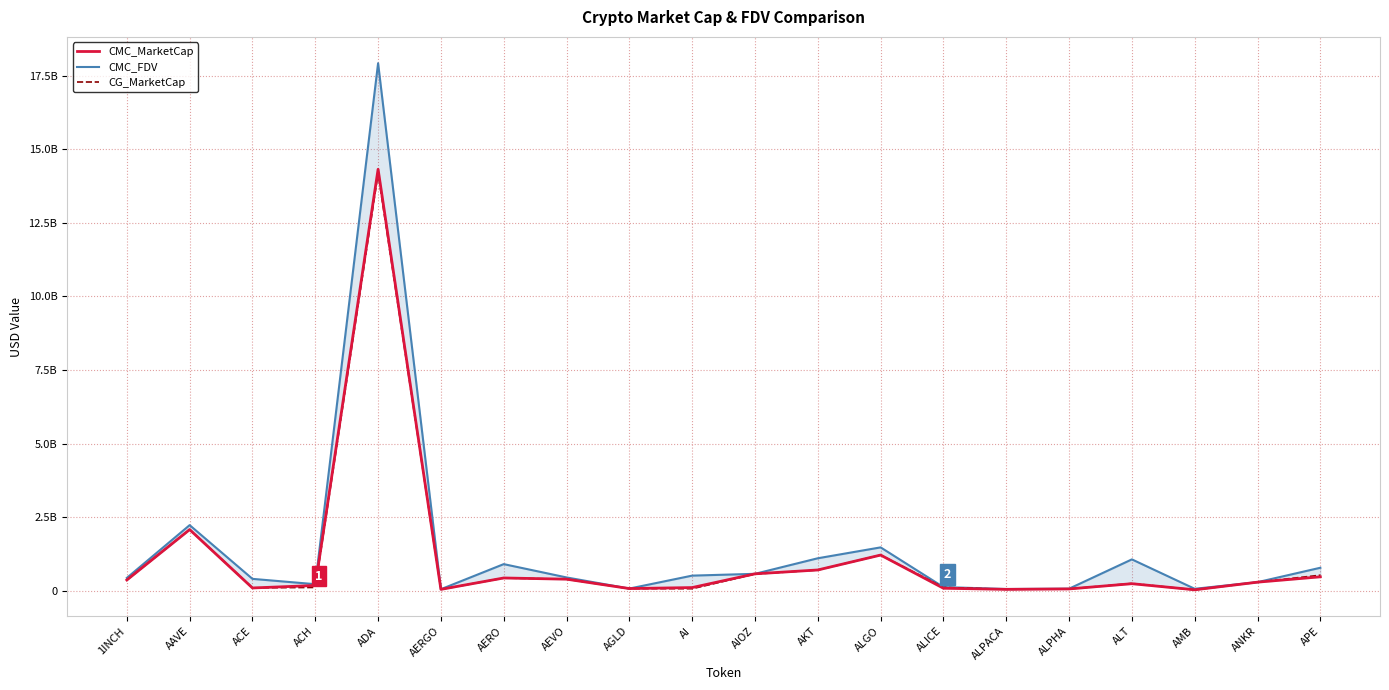

List the labels in order of CMC_FDV value, largest first.

ADA, AAVE, ALGO, AKT, ALT, AERO, APE, AIOZ, AI, AEVO, 1INCH, ACE, ANKR, ACH, ALICE, AGLD, ALPHA, AMB, ALPACA, AERGO